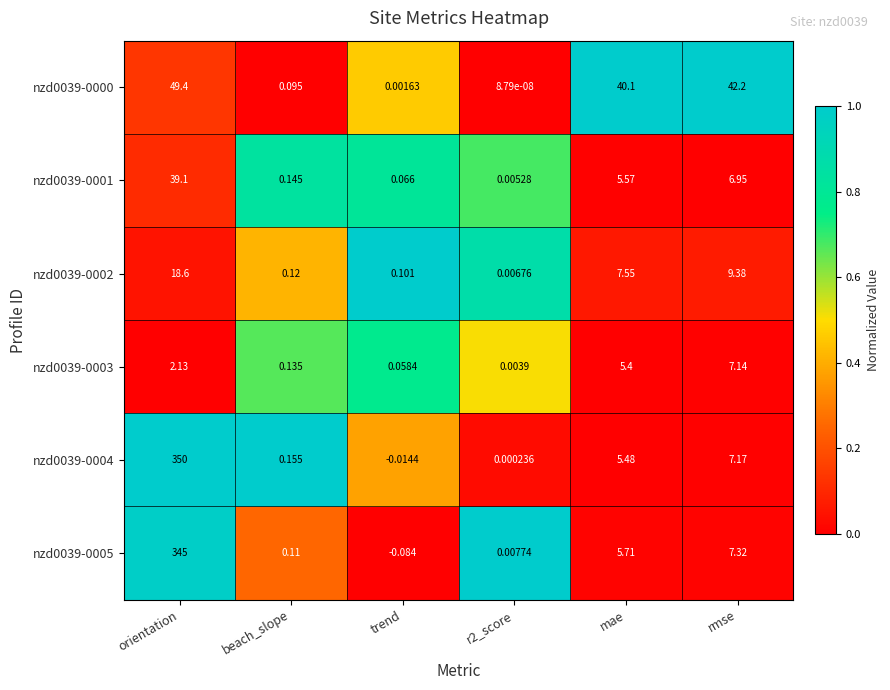

Which category has the highest value in the nzd0039-0000 series?

orientation